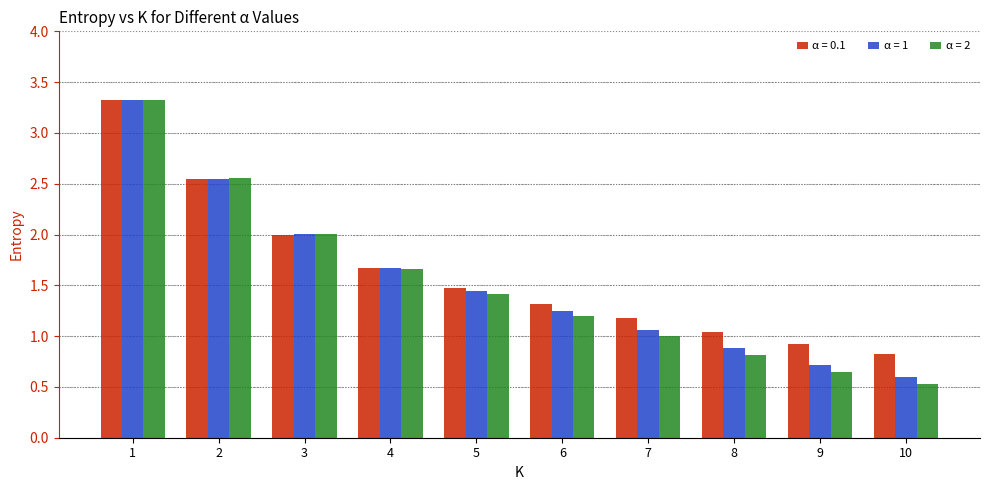

How many bars are there in each group?

3